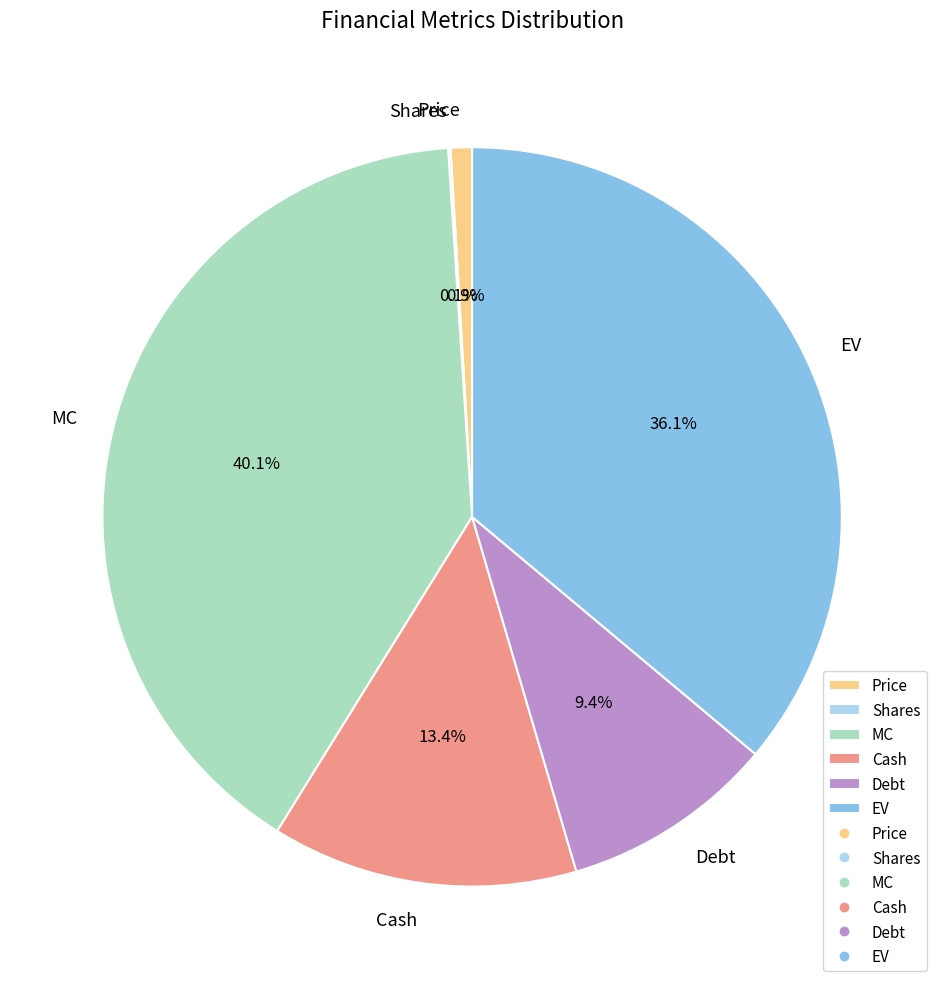

What portion of the pie excludes Price?

99.1%